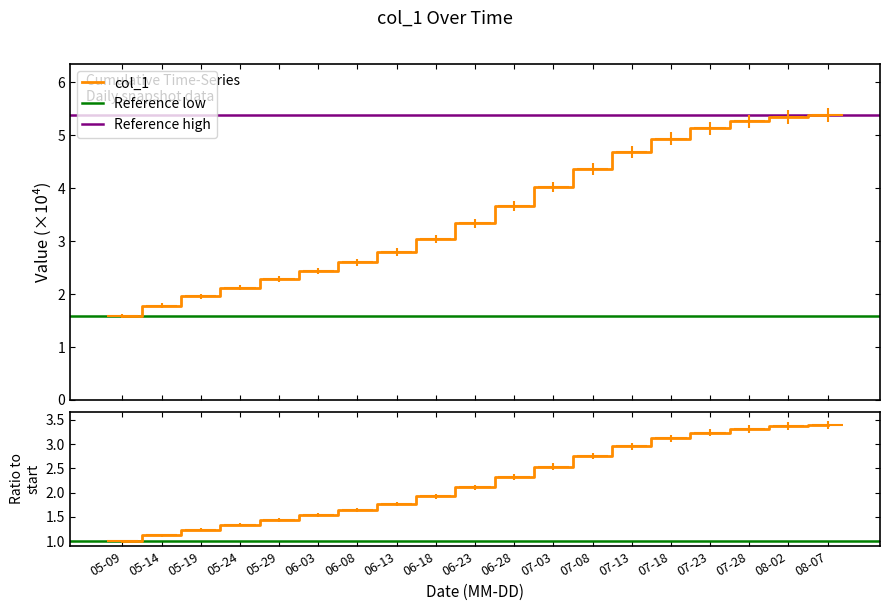

At which category does the chart reach its minimum across all series?

05-09